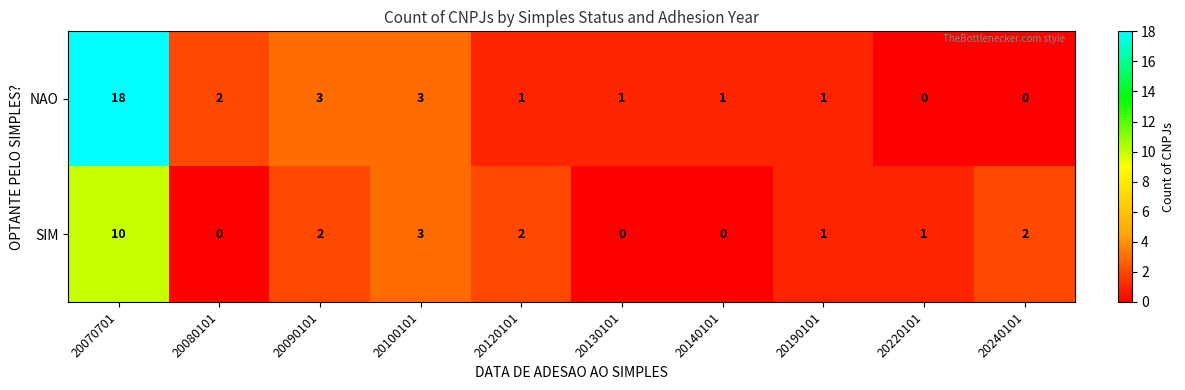

Which series has the largest range (max minus min)?

NAO